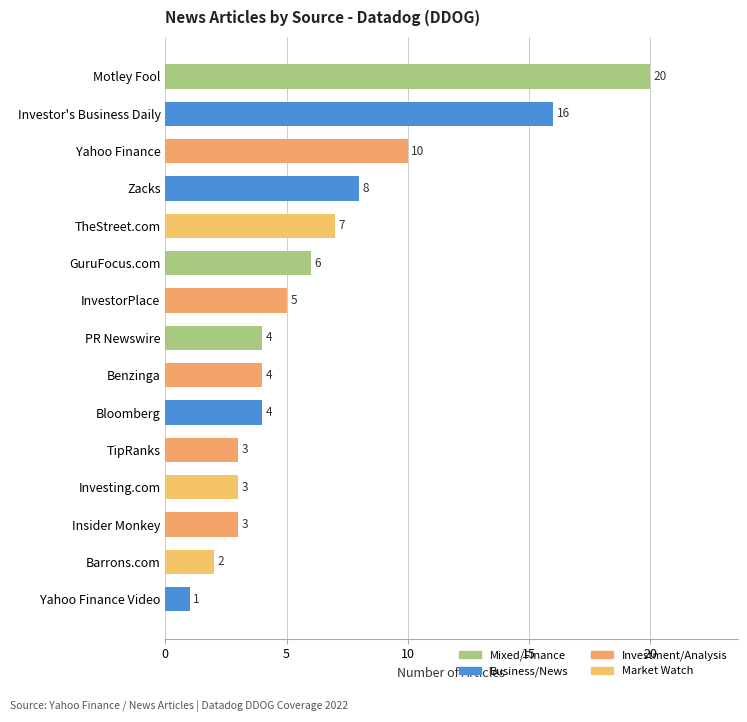

How many categories are shown in the chart?

15